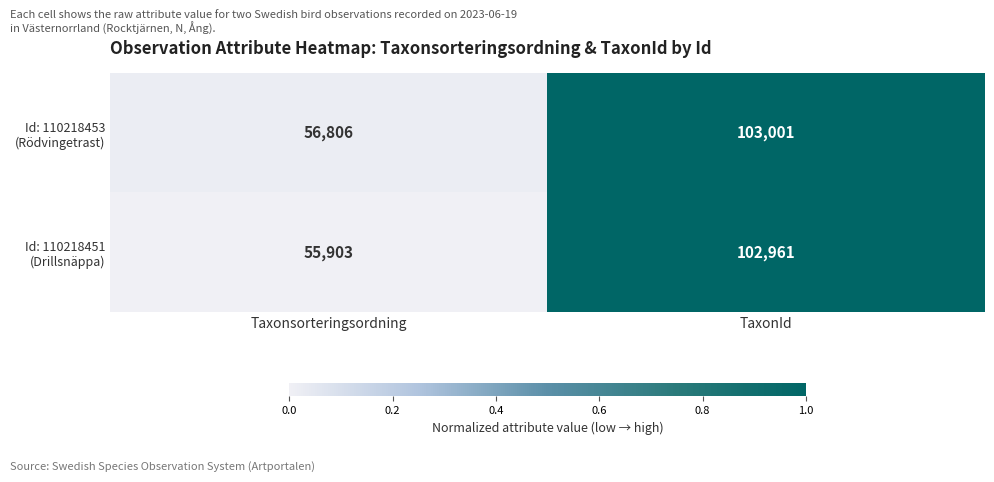

What is the smallest value displayed?

55903